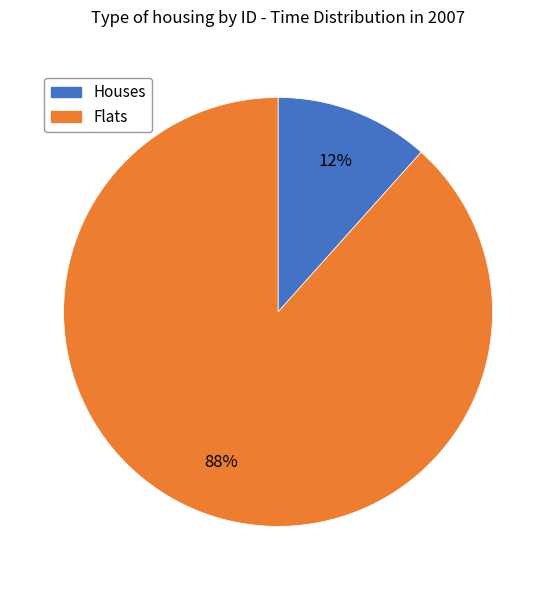

Is there a majority slice in this chart?

Yes